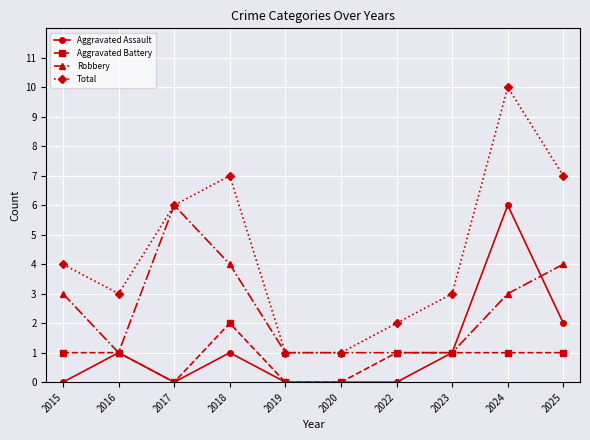

How many categories are shown in the chart?

10